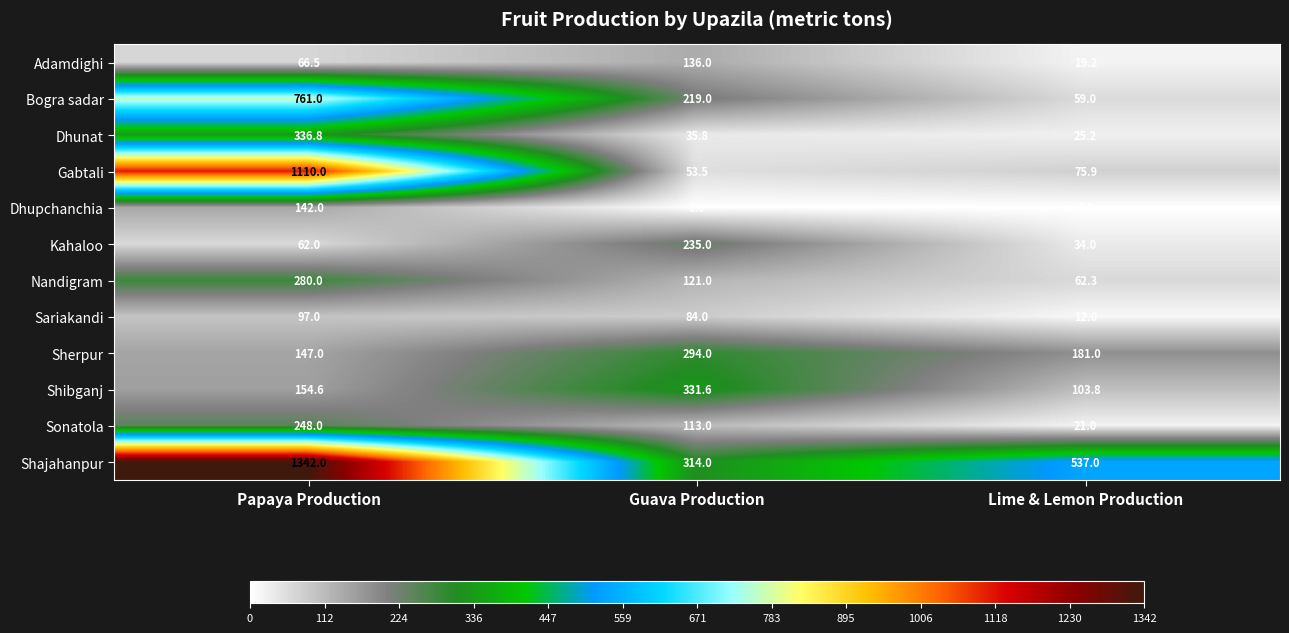

Read the Shajahanpur value at Lime & Lemon Production.

537.0